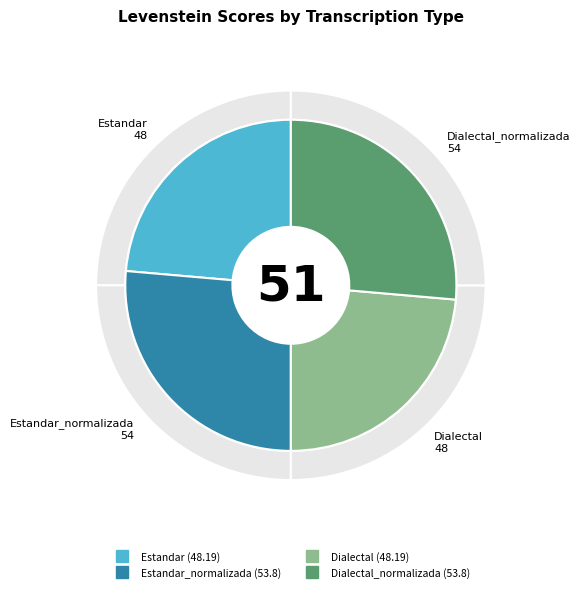

How many segments does this pie chart have?

4